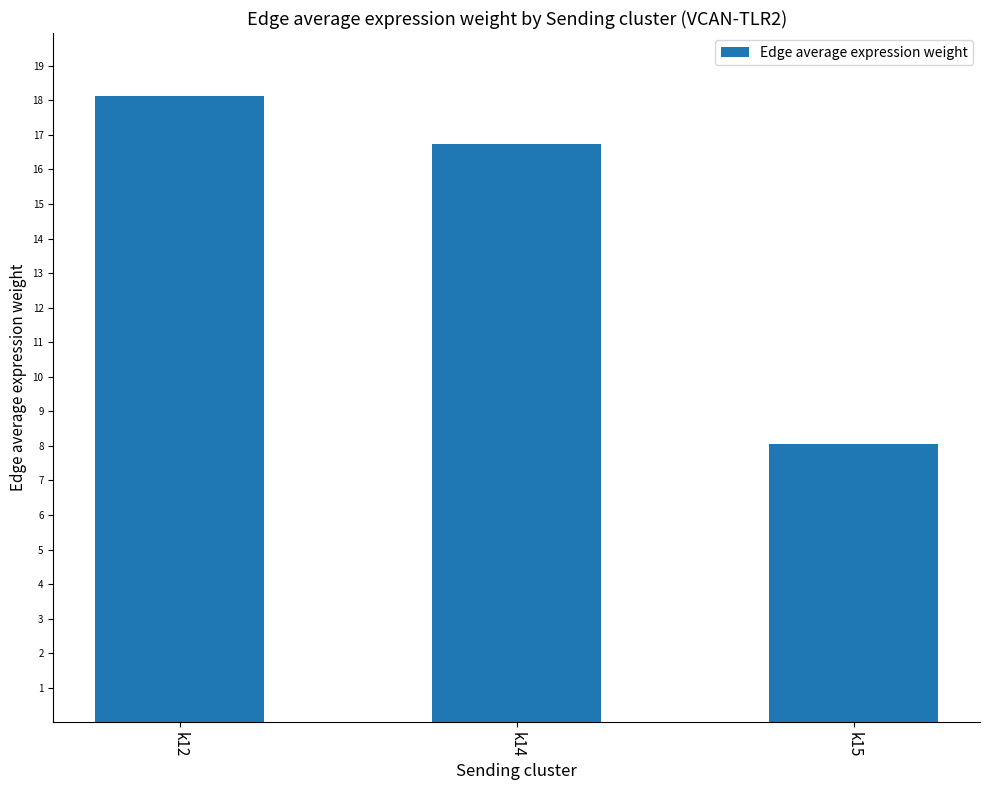

The value at k15 is 8.1. True or false?

True